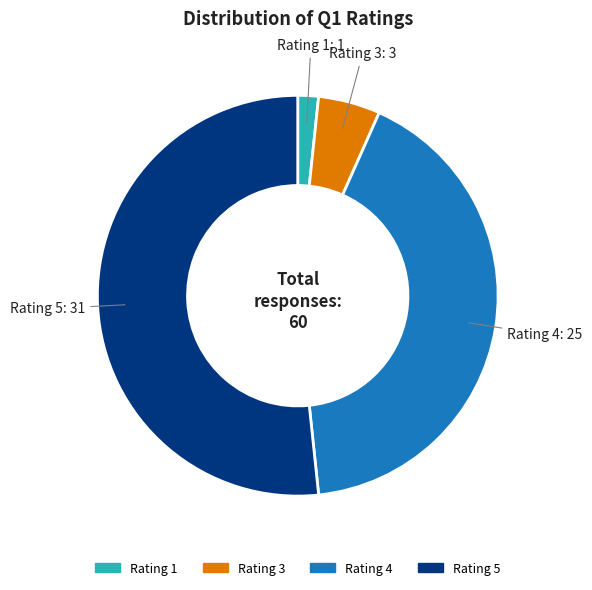

Combined, do Rating 3 and Rating 4 account for over 50%?

No